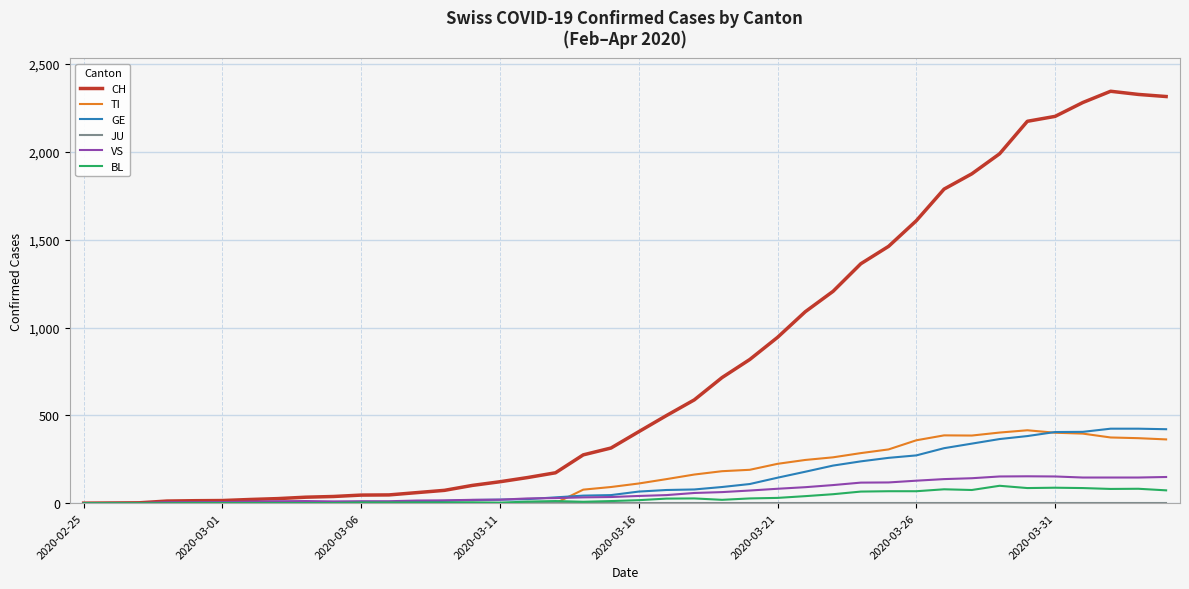

Which series has the largest total across all categories?

CH